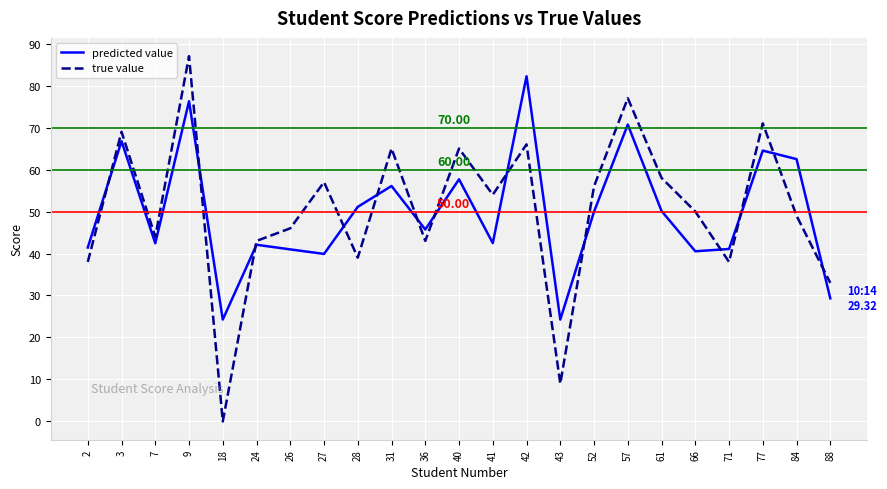

At which category is the sum across all series the highest?

9